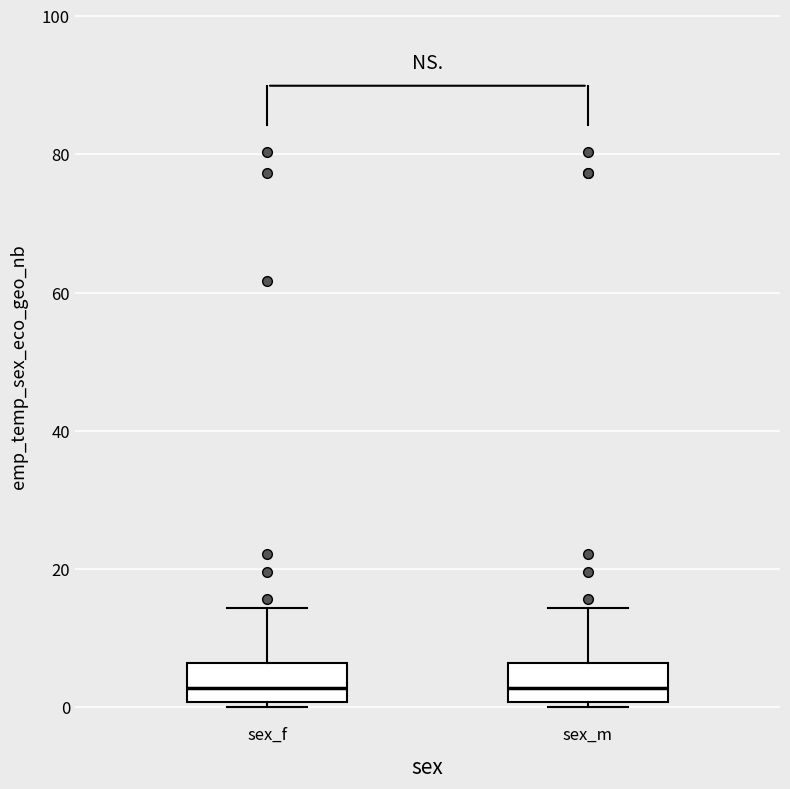

Where does the upper whisker of the box for sex_m end on the y-axis? The values are not printed on the chart, so give them approximately, as read against the axis.

14